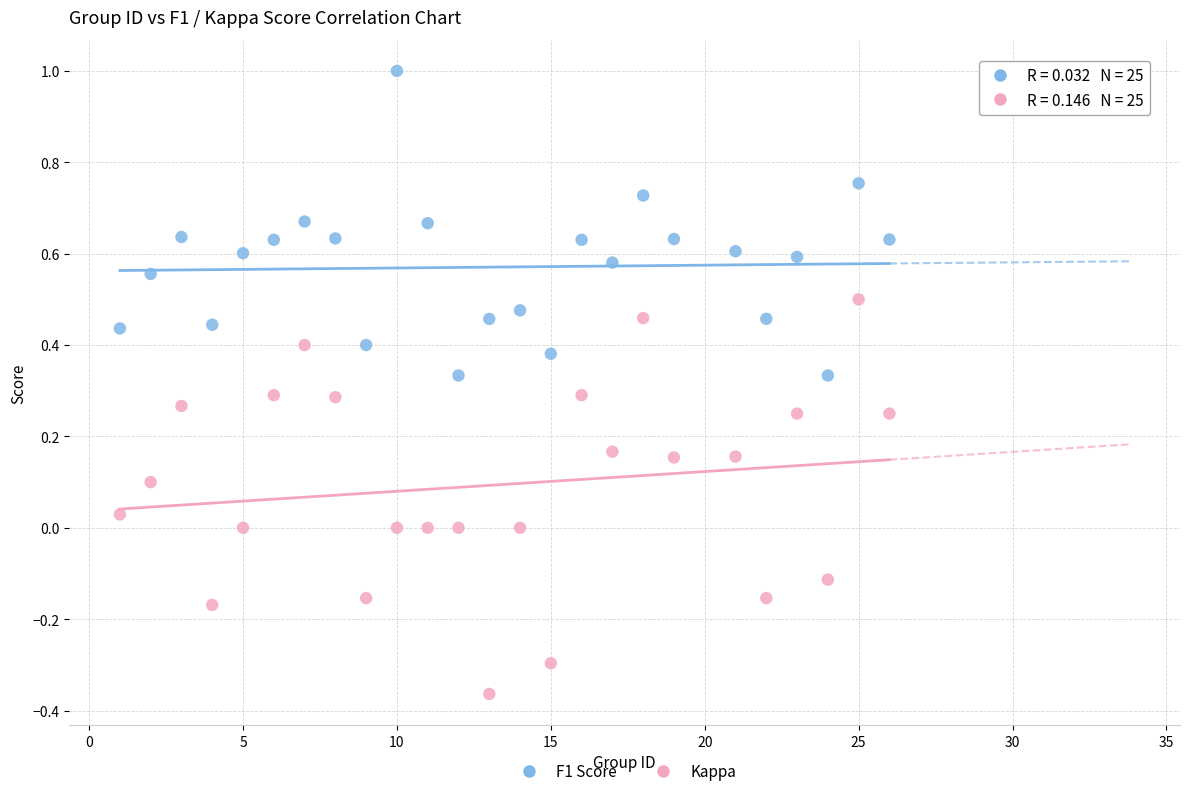

Which series contains the lowest Y value?

Kappa